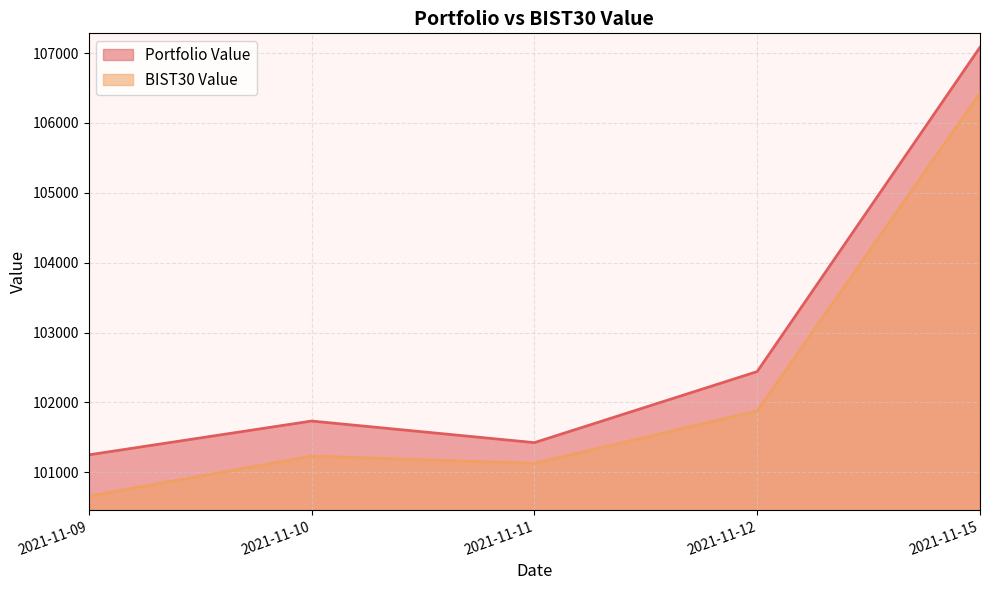

Which category has the highest value across all series?

2021-11-15